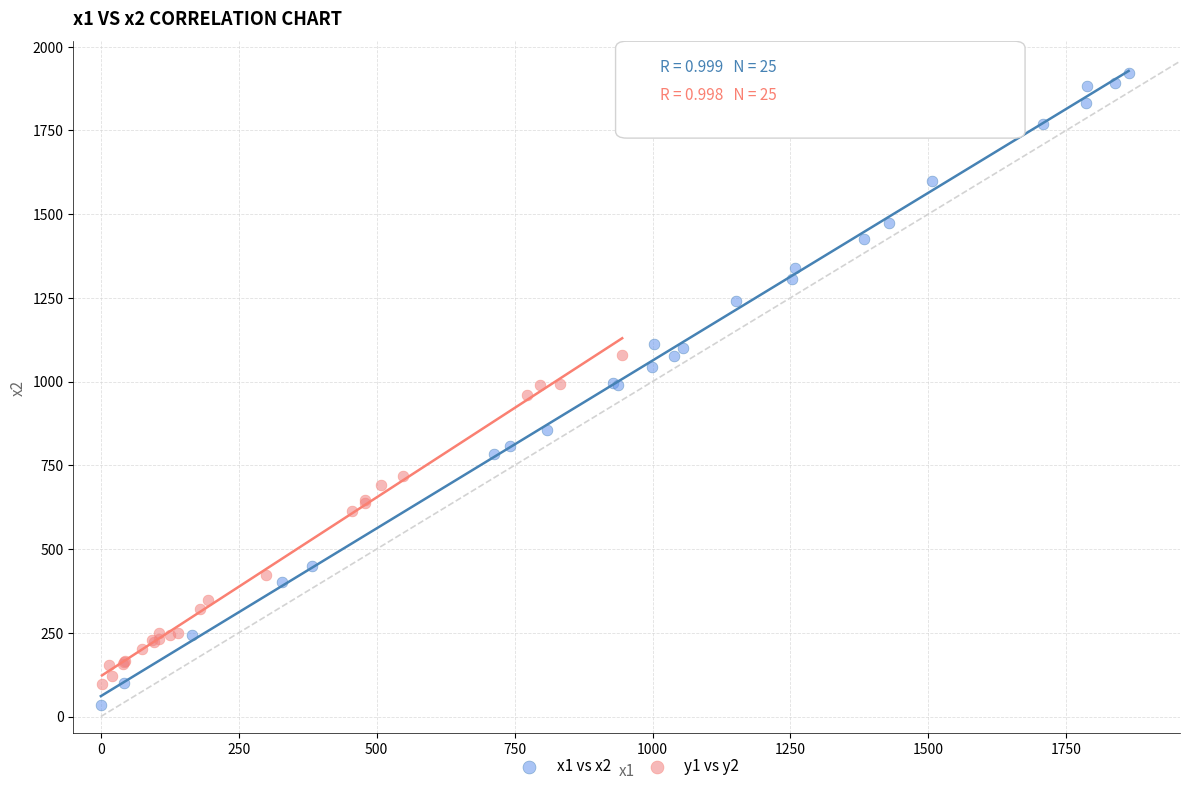

Which series has the widest spread of Y values?

x1 vs x2